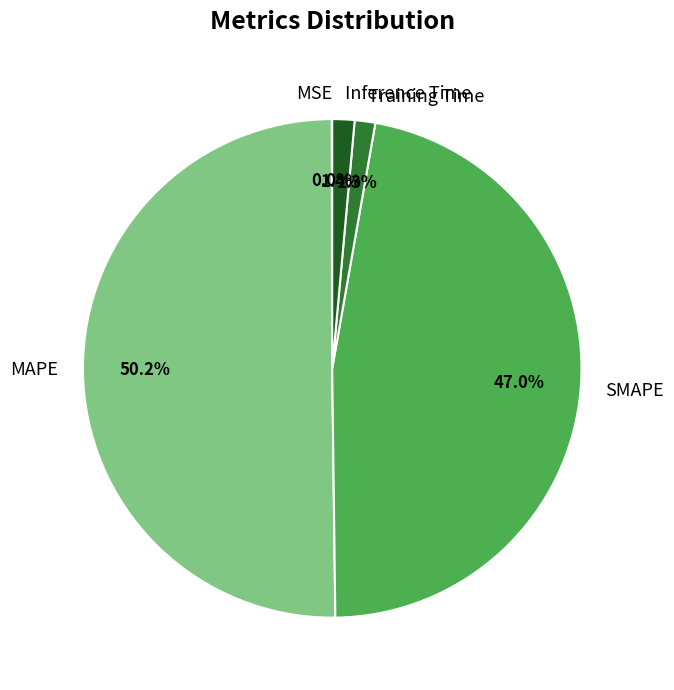

Is Training Time the majority of the pie?

No